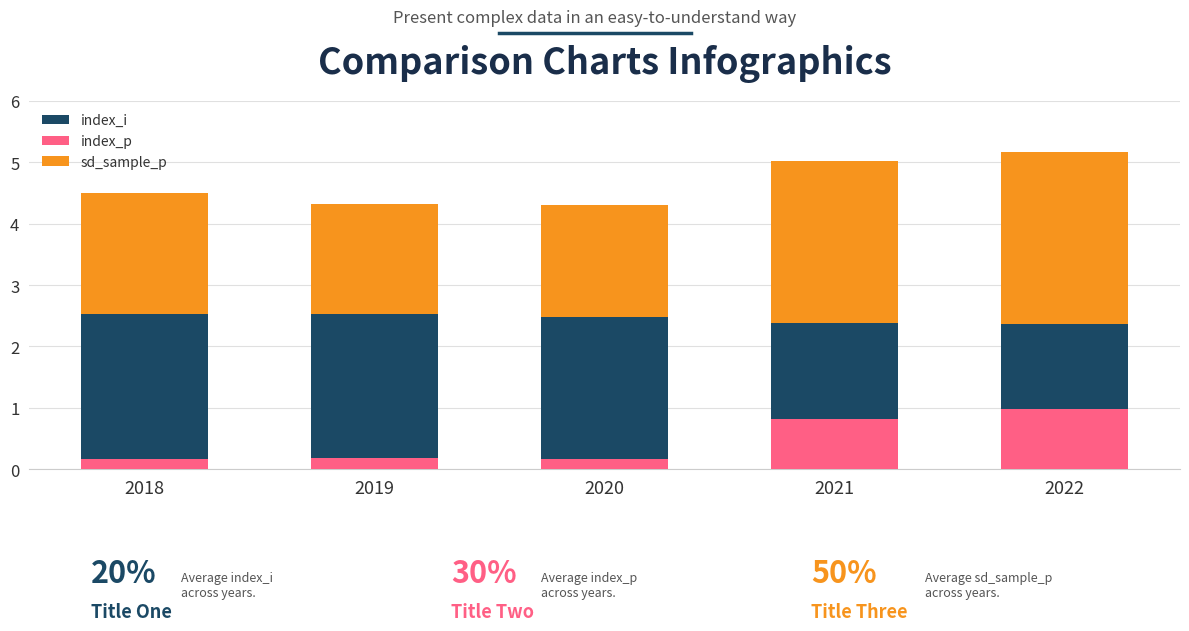

How many bars are there in total?

15